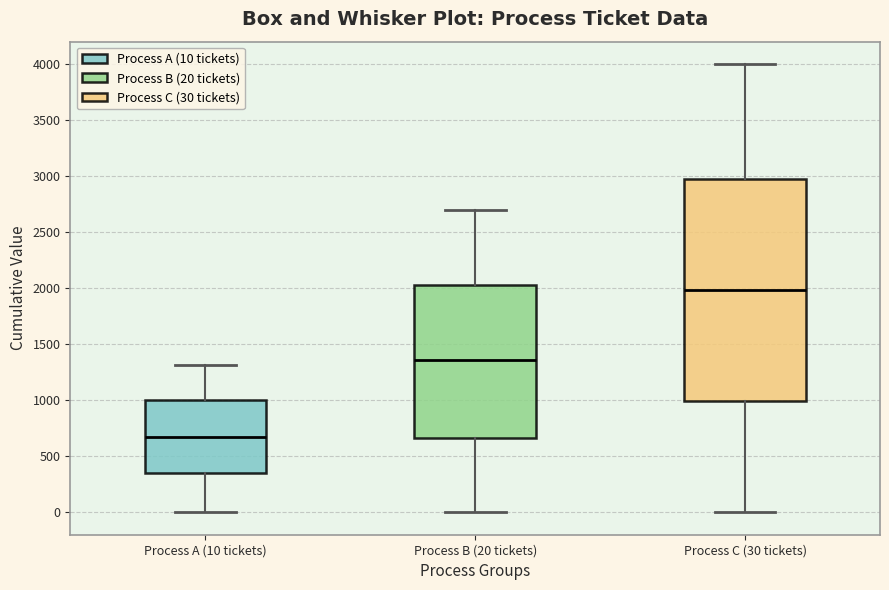

Reading left to right, read every box against the y-axis: the position of its median line, the range the box covers, and the ends of its whiskers. The values are not printed on the chart, so give them approximately, as read against the axis.

Process A (10 tickets): median 700, box 350 to 1000, whiskers 0 to 1300
Process B (20 tickets): median 1350, box 650 to 2050, whiskers 0 to 2700
Process C (30 tickets): median 2000, box 1000 to 2950, whiskers 0 to 4000